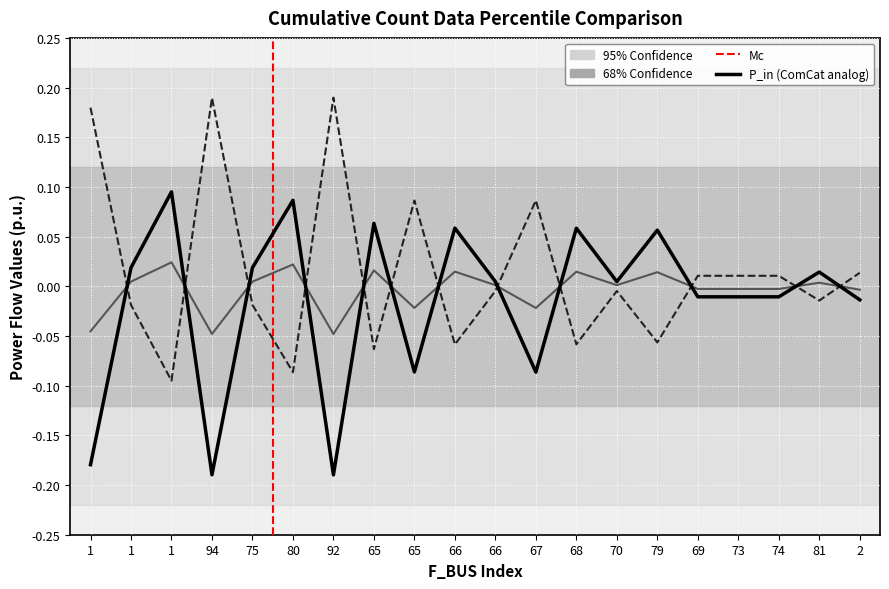

What is the spread (max minus min) of values at 65?

0.1